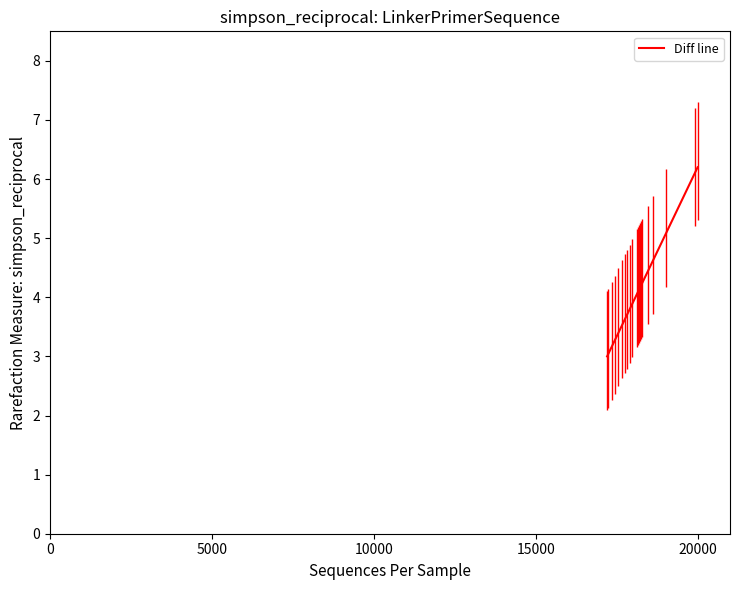

What is the average value?

4.1